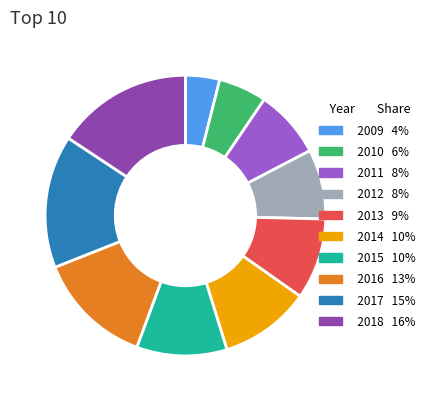

Is it true that 2010 is 1% of the pie?

False